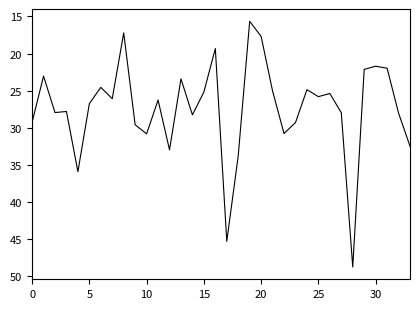

What is the minimum value shown in the chart?

15.7